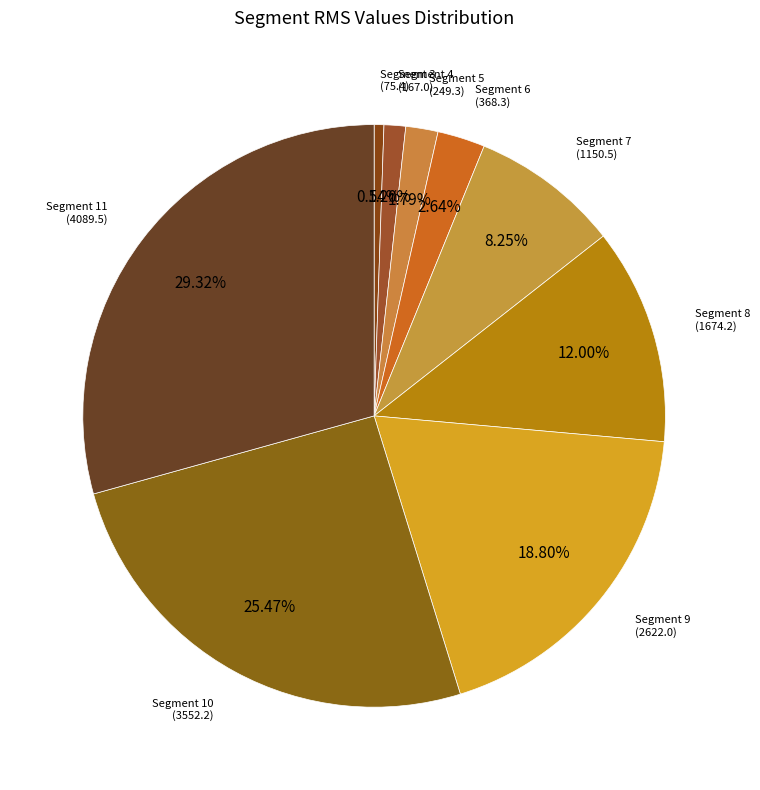

Rank the categories by value from lowest to highest.

Segment 3, Segment 4, Segment 5, Segment 6, Segment 7, Segment 8, Segment 9, Segment 10, Segment 11